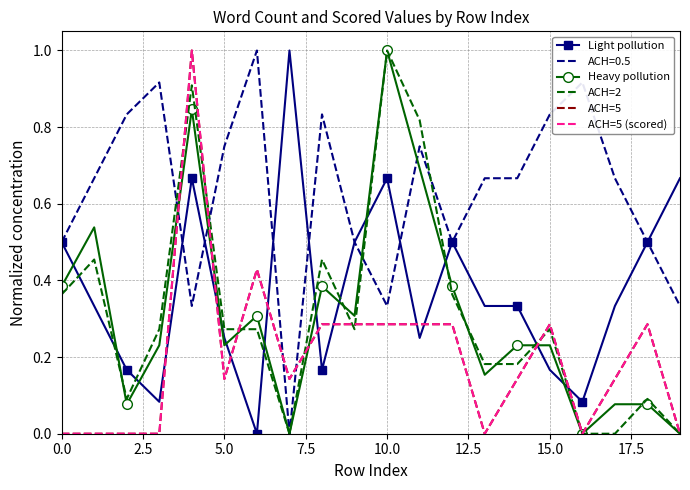

How many data points does each series have?

20